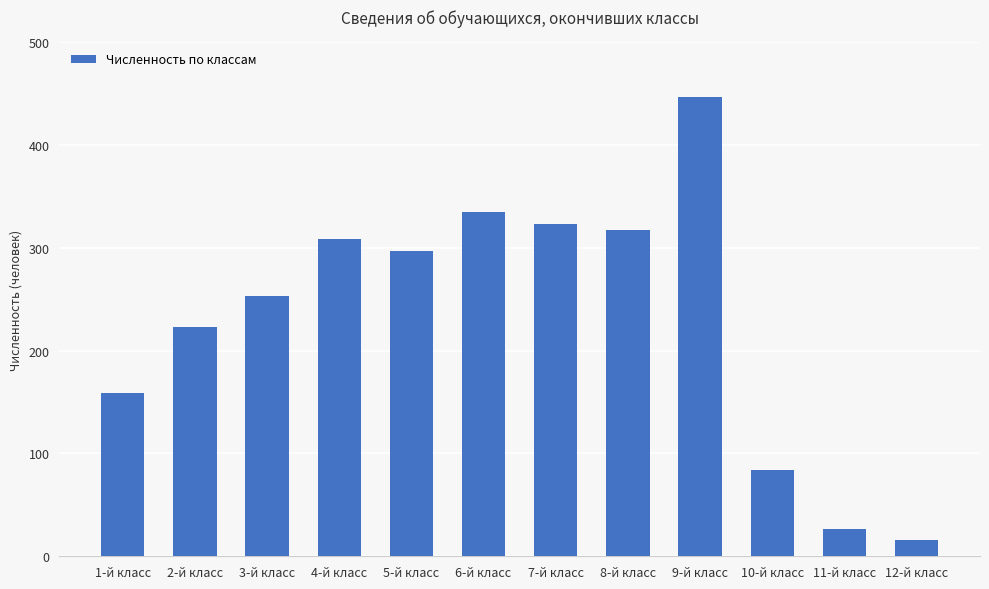

What position from the right is 8-й класс?

5